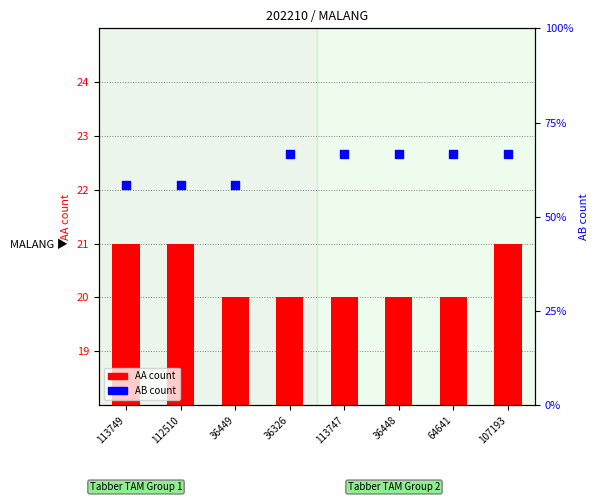

What are all the series names shown in the legend?

AA count, AB count